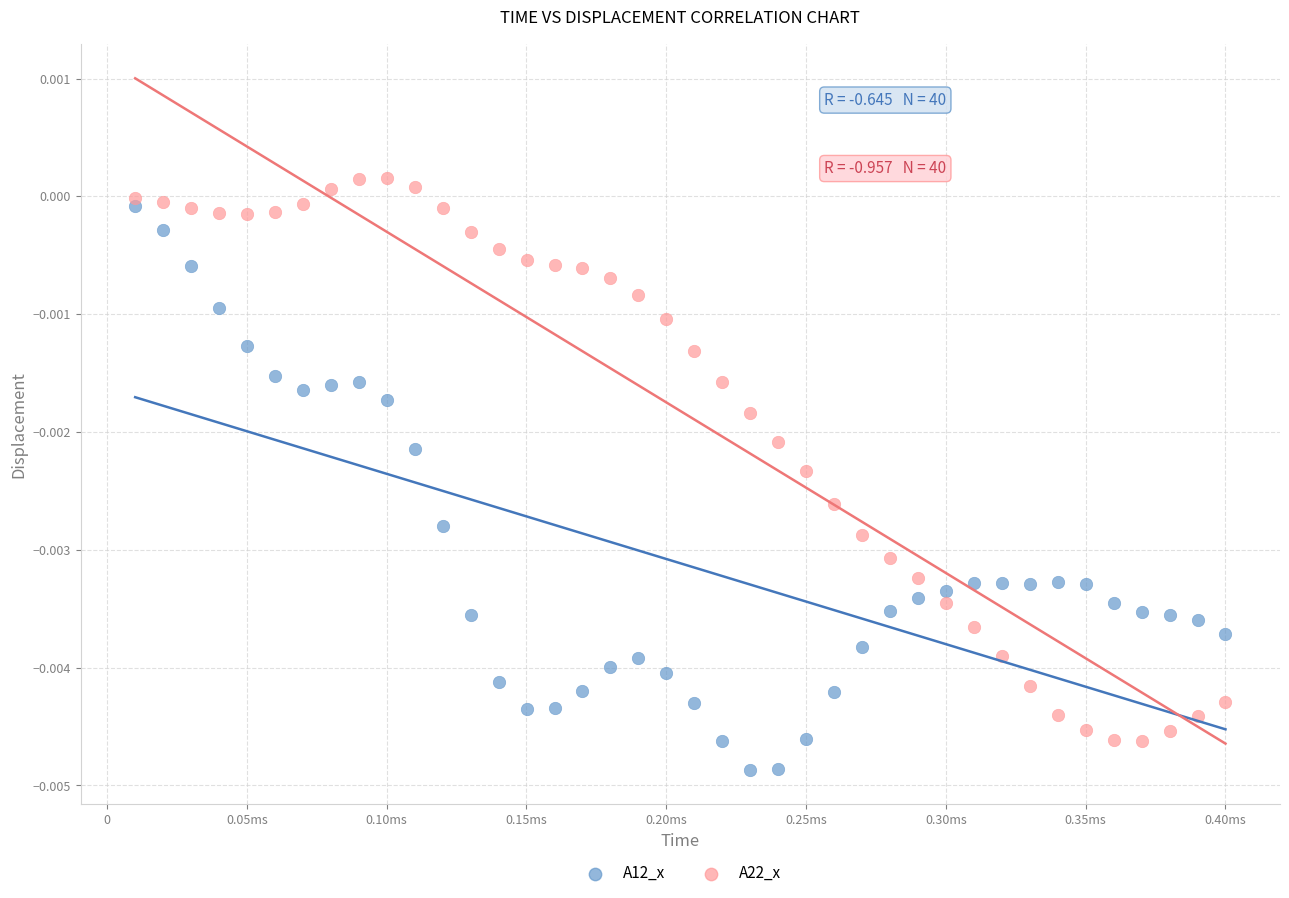

Which series contains the lowest Y value?

A12_x